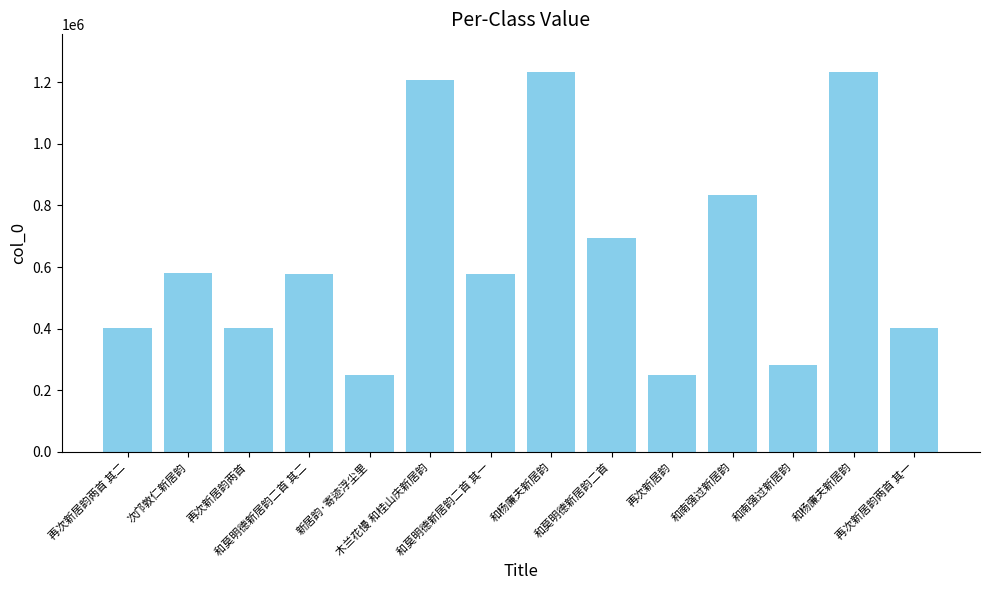

What is the average value?

636938